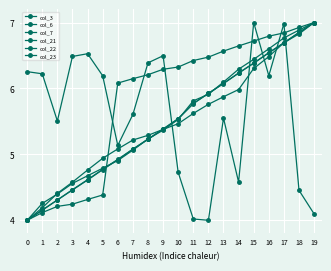

At which label is col_21 closest to 5?

7